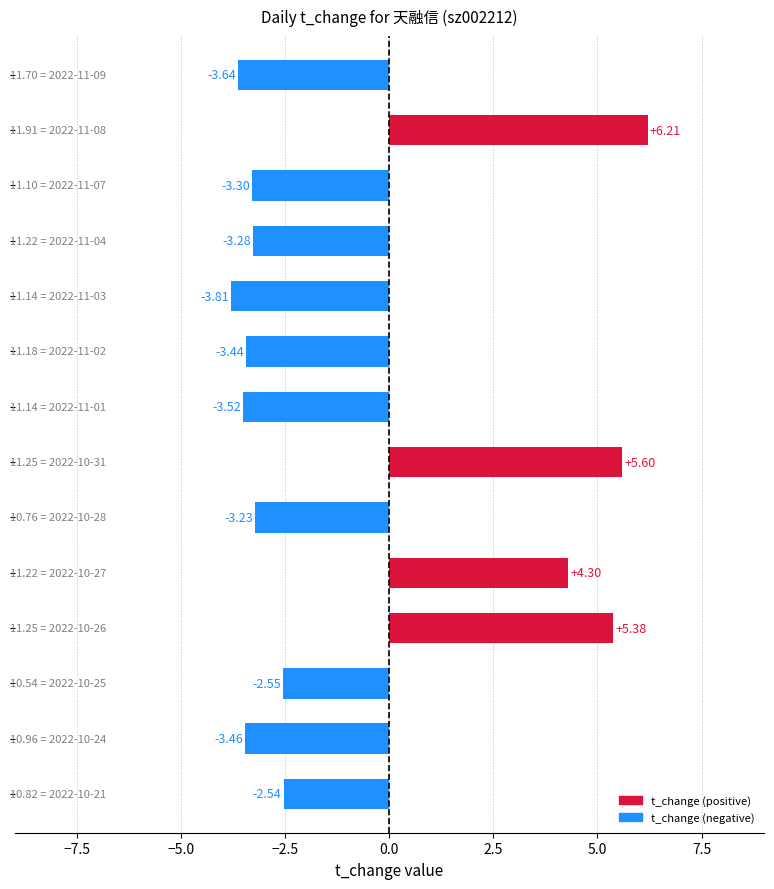

What is the average value?

-0.8